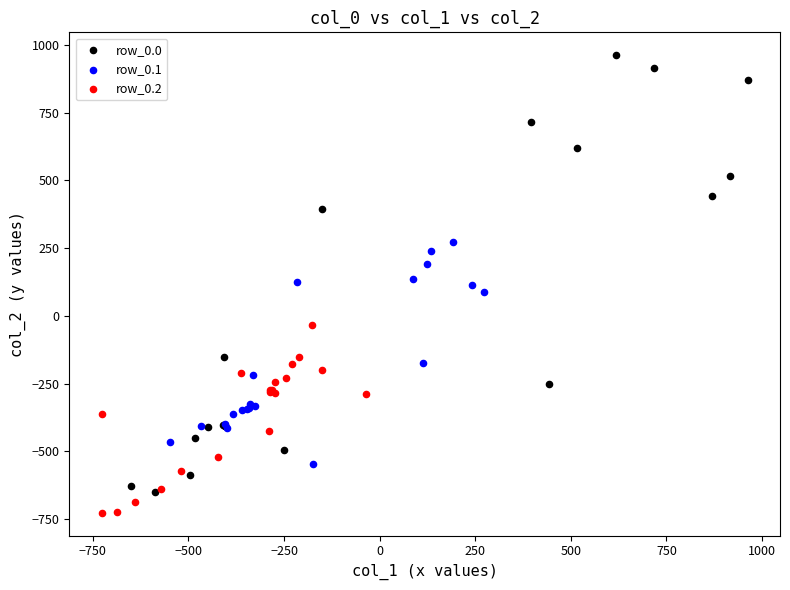

Which series reaches the minimum Y coordinate?

row_0.2